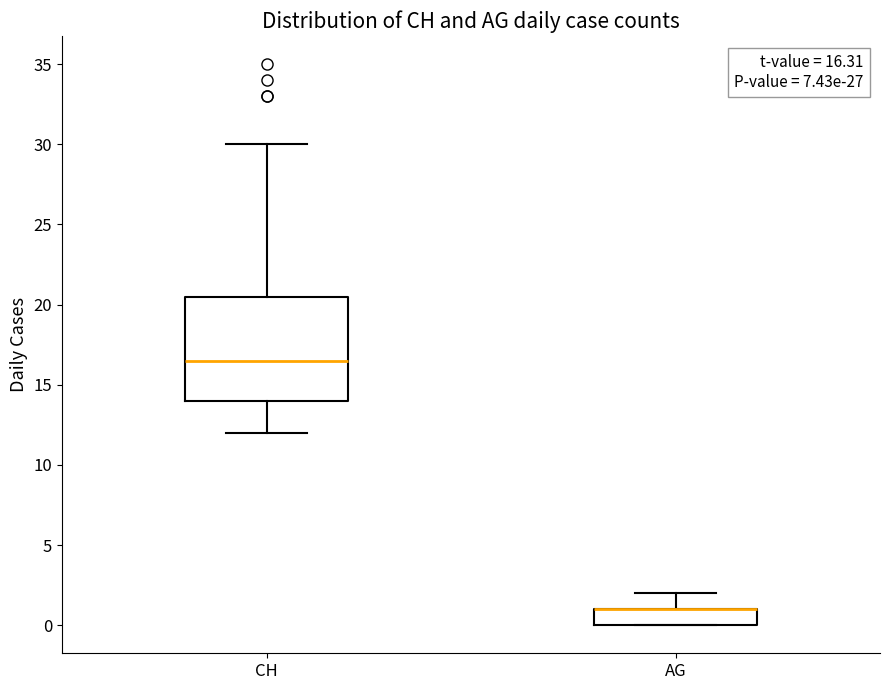

Which box is the tallest, from its lower edge to its upper edge?

CH